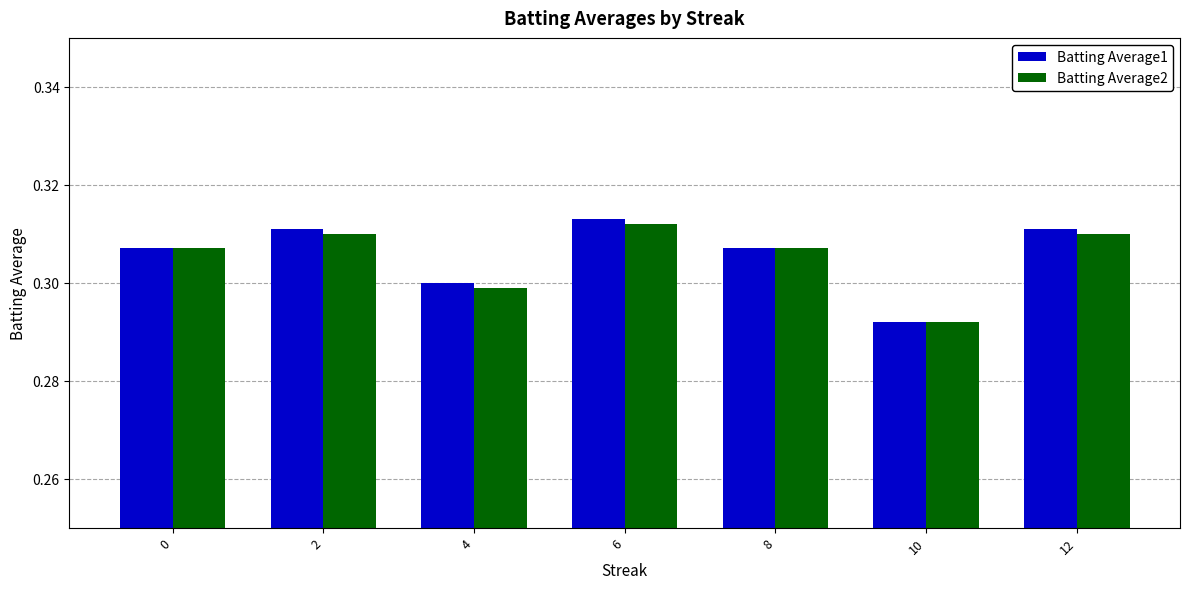

What are all the series names shown in the legend?

Batting Average1, Batting Average2